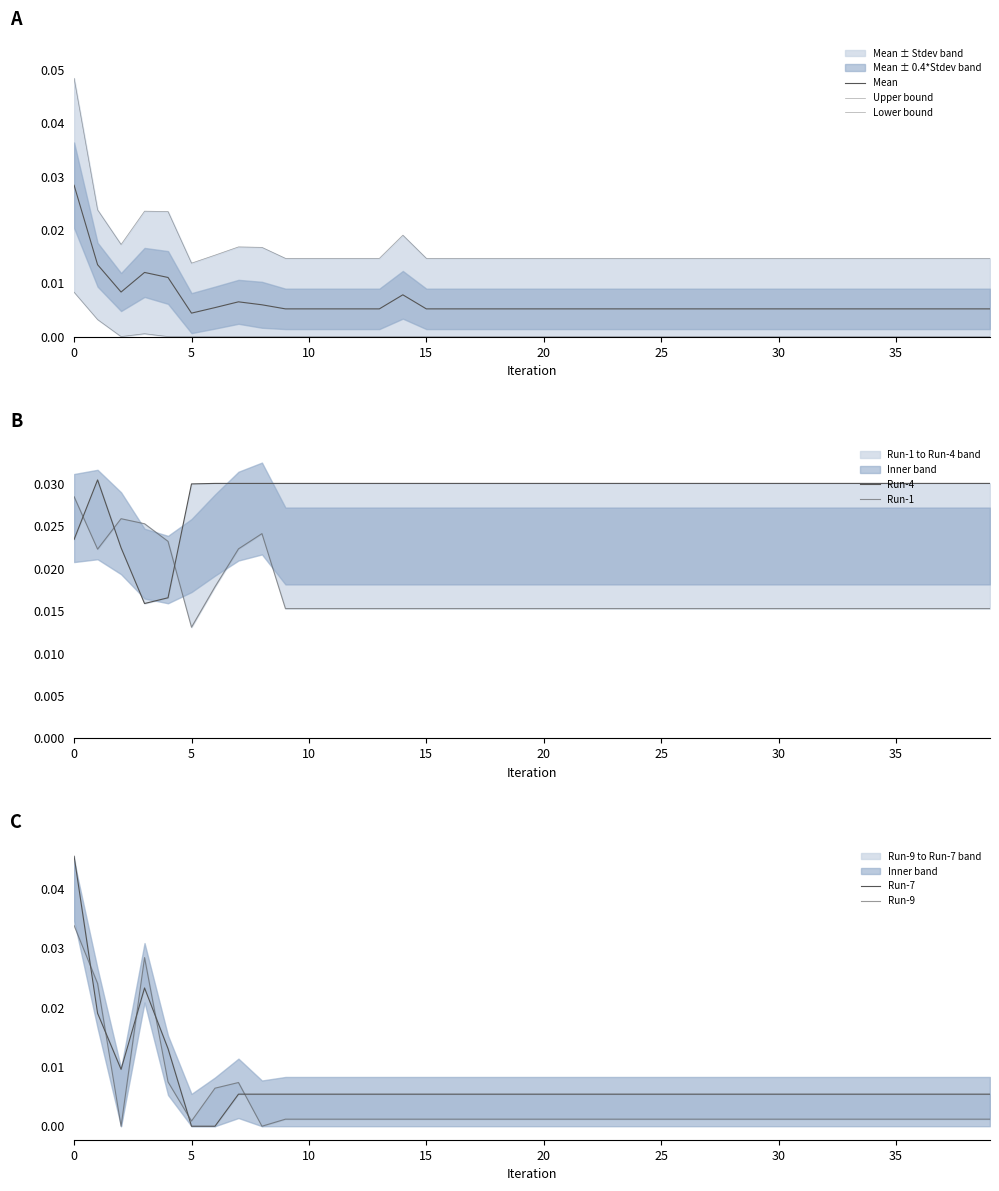

Which series has the largest range (max minus min)?

Run-7